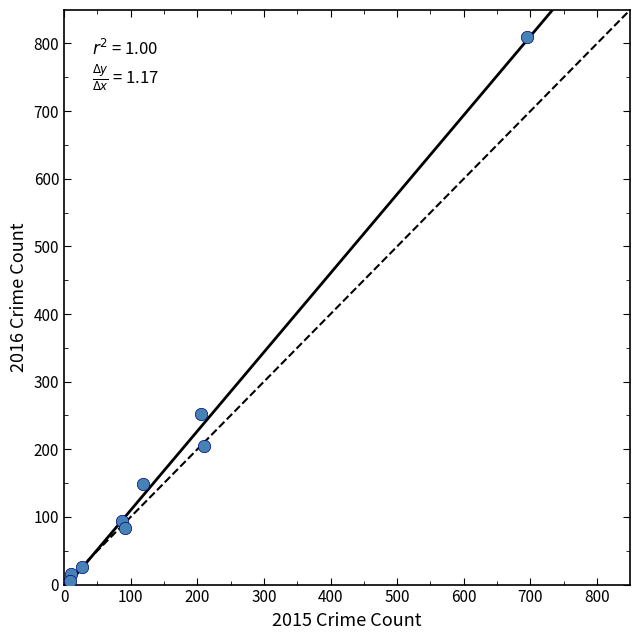

What is the range of Y values (max minus min)?

804